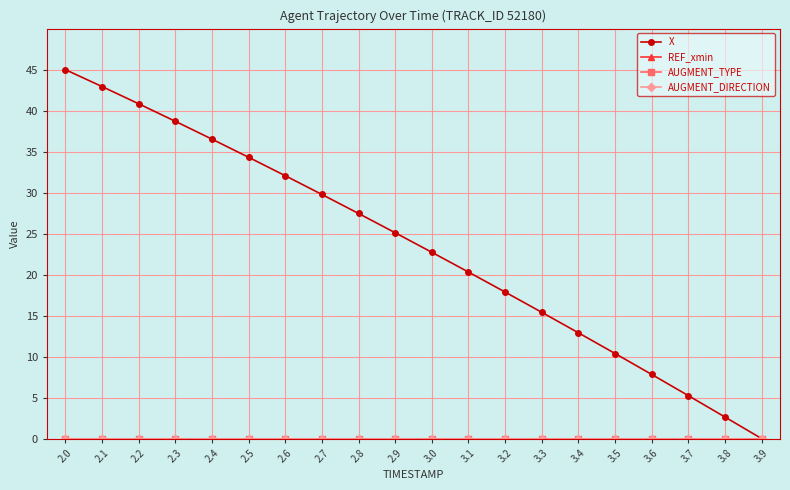

Is this an area chart (filled region under the line)?

No